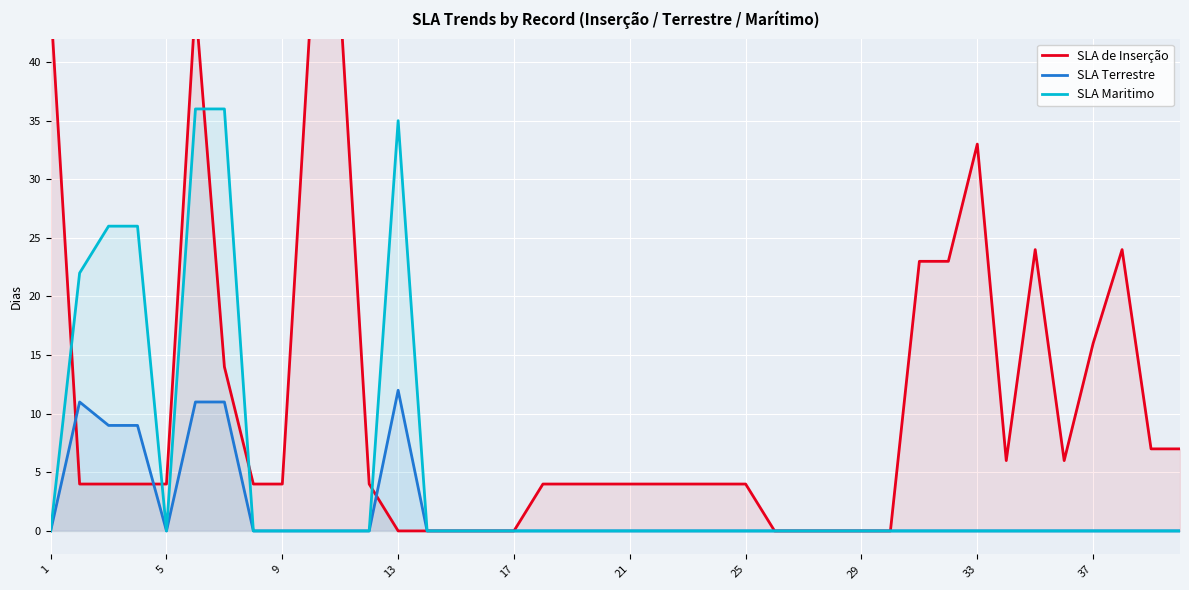

The SLA Terrestre series shows 0 at 30. True or false?

True